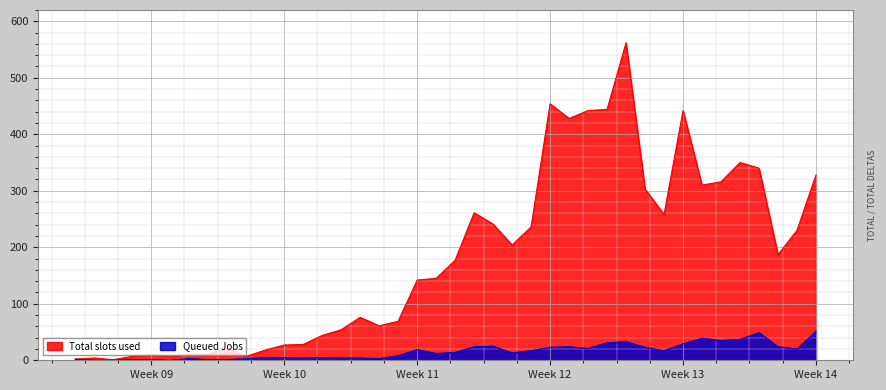

Reading left to right, list all the values displayed in this chart.

Total slots used: 2	4	1	7	10	8	10	11	21	7	18	27	28	44	54	76	61	69	142	145	177	261	241	204	236	454	428	442	444	562	303	258	442	310	316	350	340	187	230	328
Queued Jobs: 2	0	0	1	1	0	3	1	1	3	5	5	4	5	4	4	3	8	19	12	14	24	25	13	17	23	24	21	31	33	23	17	29	39	35	37	49	24	20	51